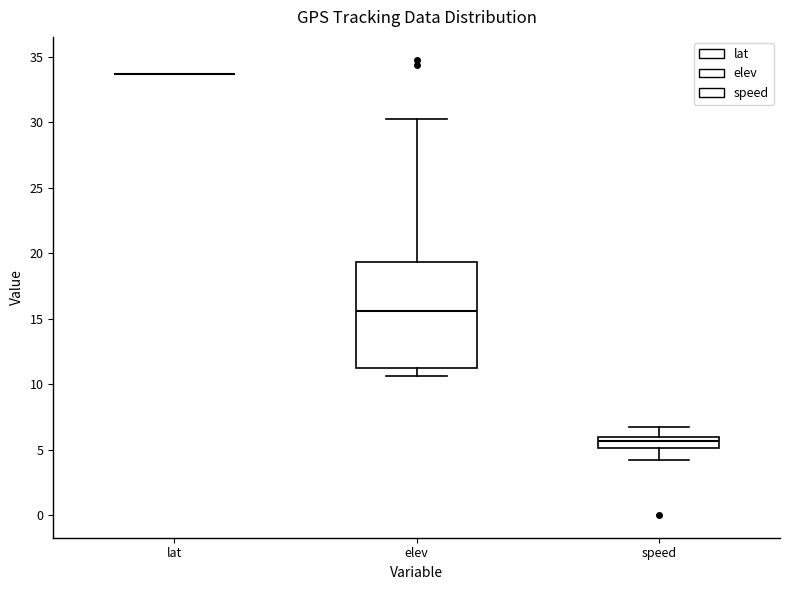

Which box is the tallest, from its lower edge to its upper edge?

elev